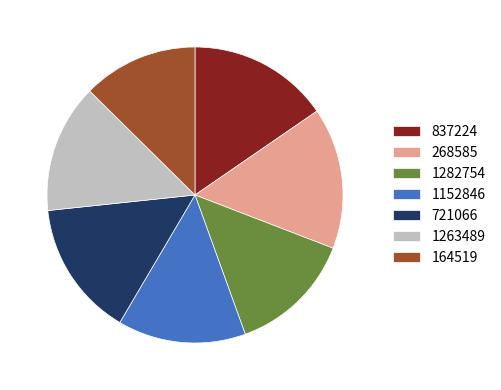

Does 164519 account for over 50% of the chart?

No